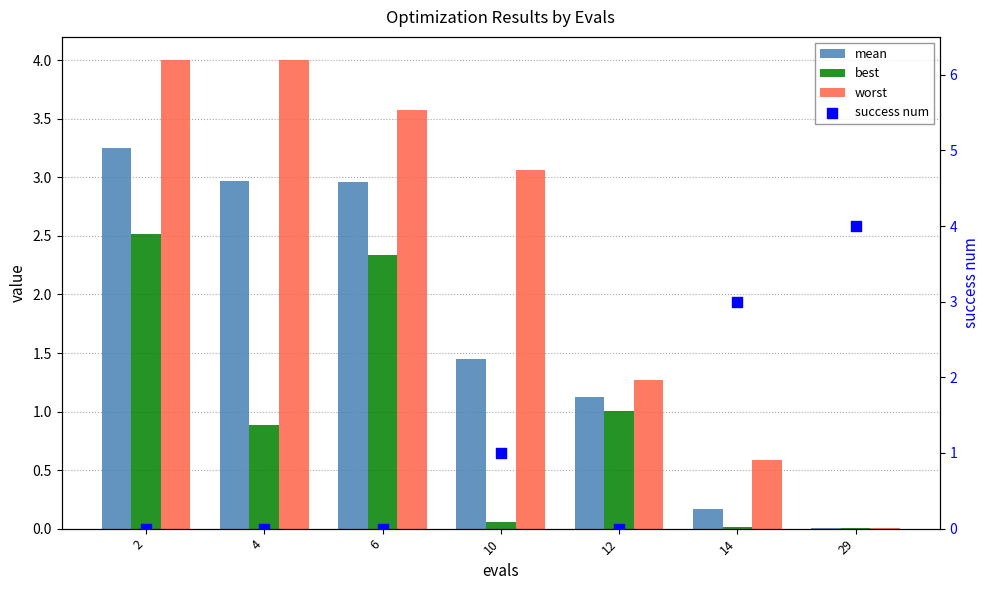

Which series reaches the maximum Y coordinate?

success num